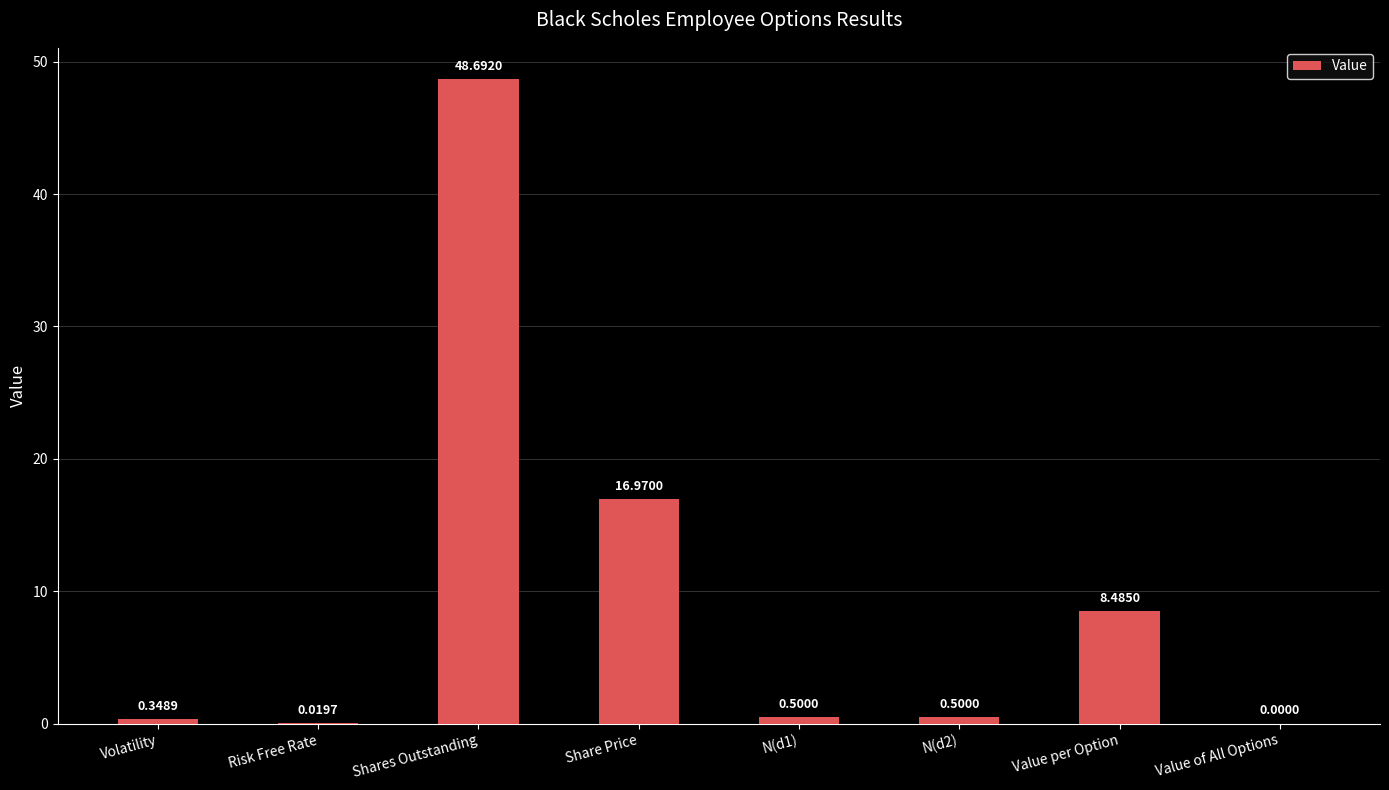

Are the bars horizontal?

No